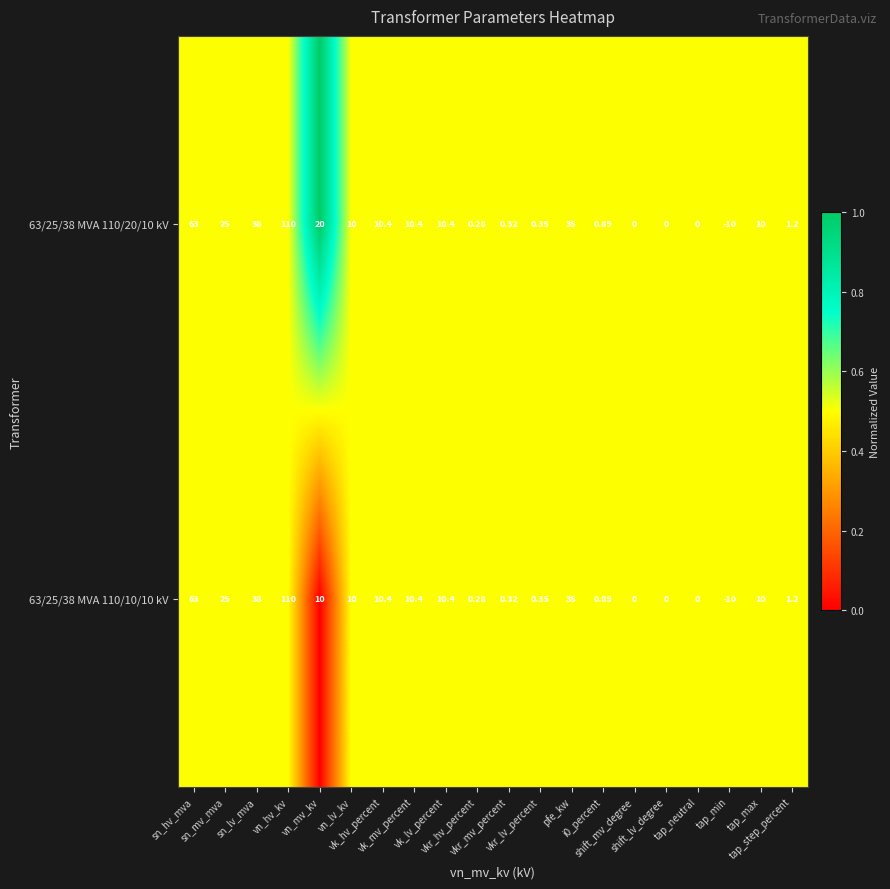

What is the total value across all series at pfe_kw?

70.0